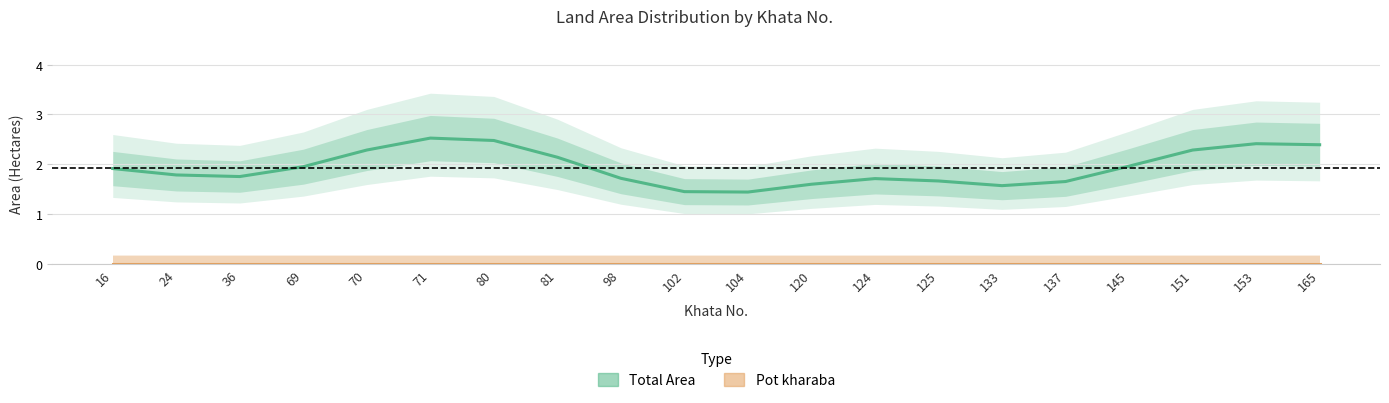

Rank the series at 104 from highest to lowest value.

Total Area, Pot kharaba